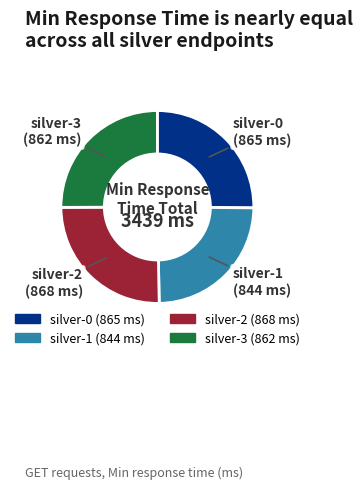

Is it true that silver-3 is 39% of the pie?

False